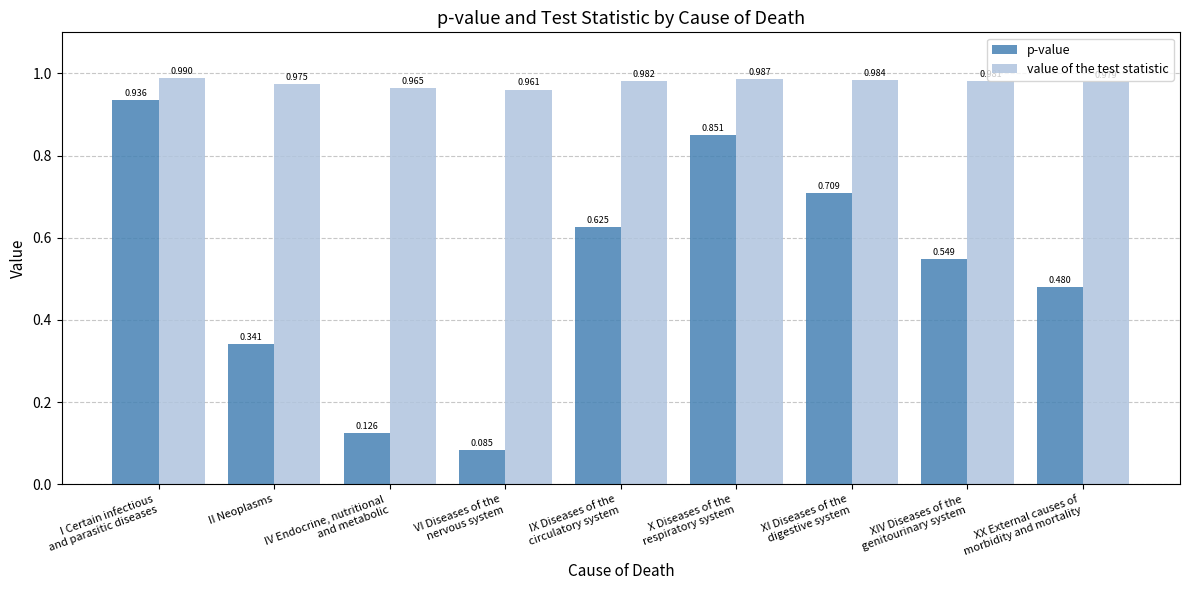

What is the total value across all series at IX Diseases of the
circulatory system?

1.6